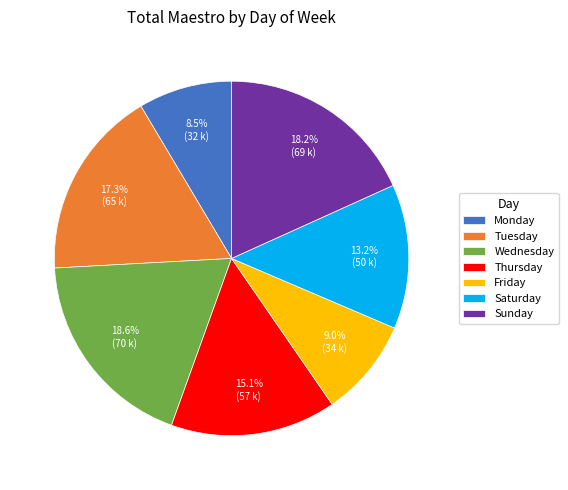

To the nearest percent, what is the combined percentage of Friday and Tuesday?

26%